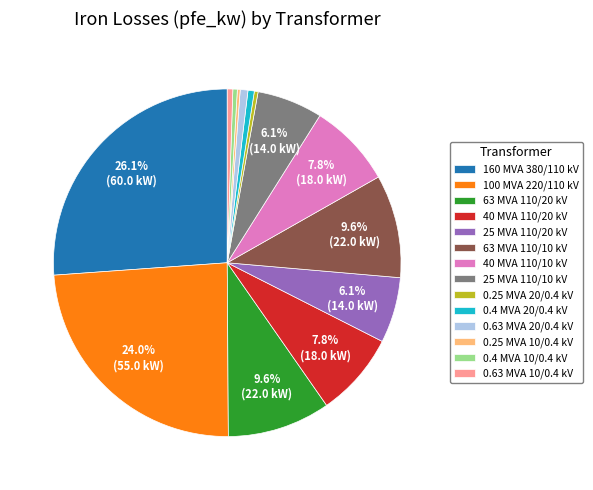

Does 0.25 MVA 20/0.4 kV account for over 50% of the chart?

No